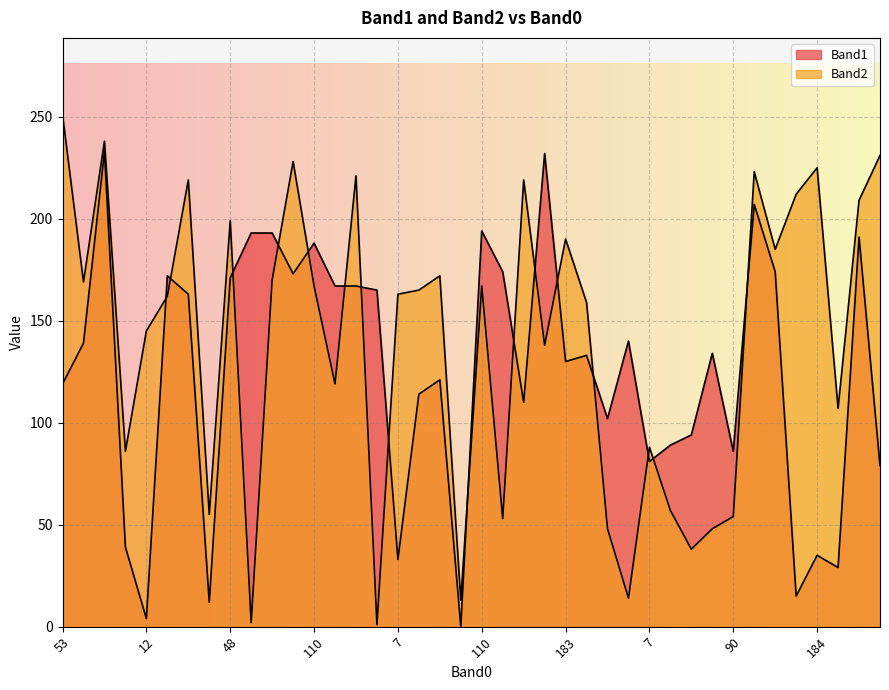

What is the value of the Band2 point at the 9th from the left?

199